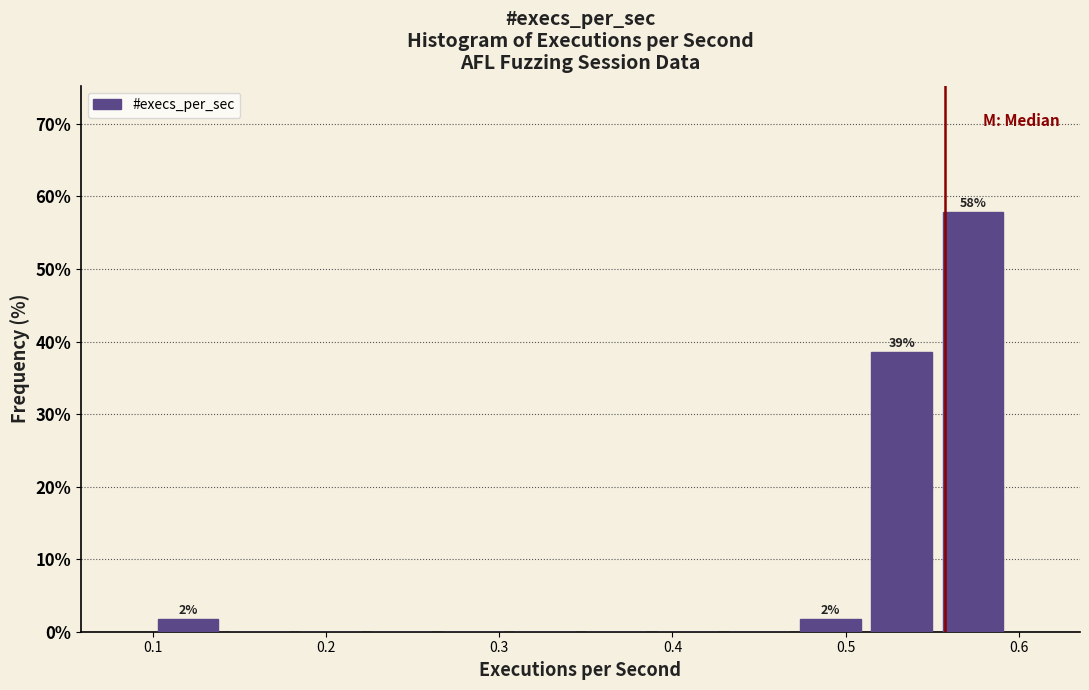

Over which range of the x-axis is the bar tallest?

0.55 to 0.59